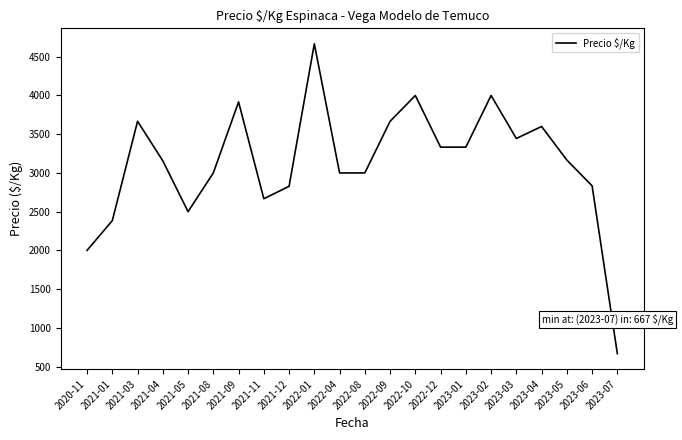

What position from the left is 2023-02?

17